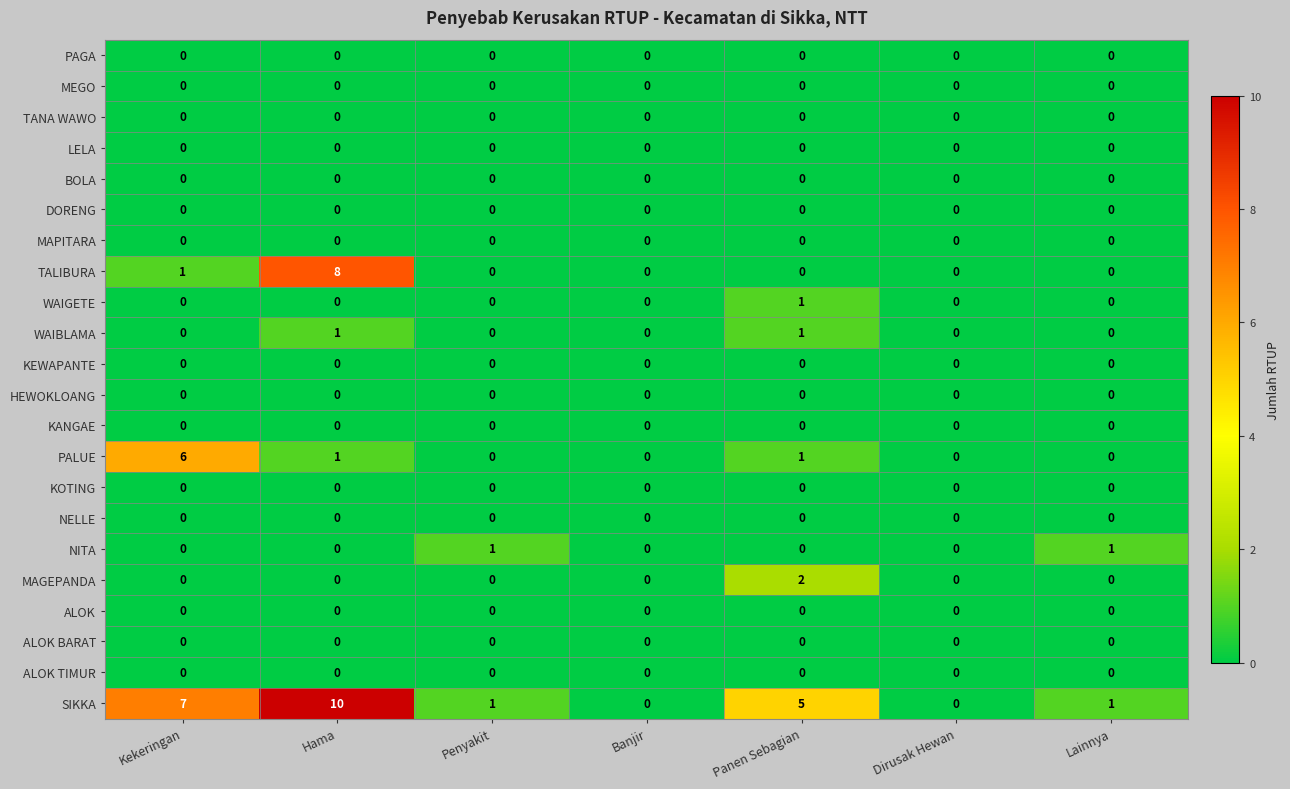

At which category is the sum across all series the highest?

Hama